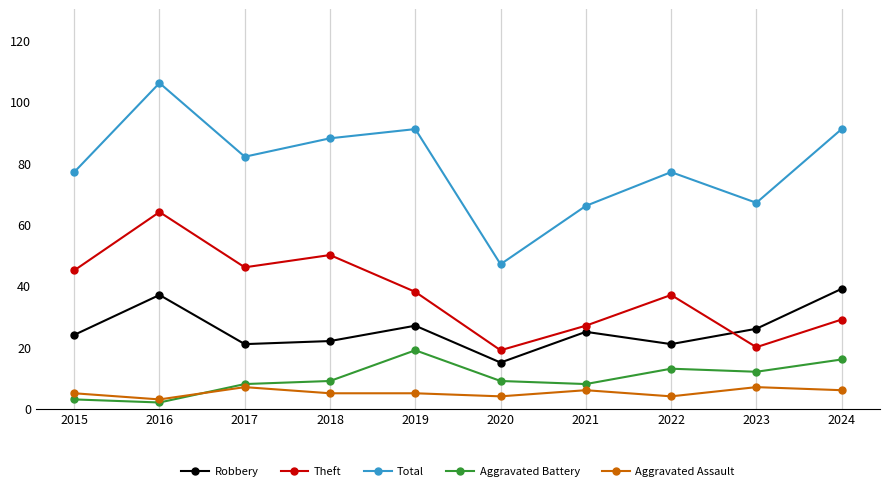

What is the difference between the maximum and second lowest values in the Aggravated Battery series?

16